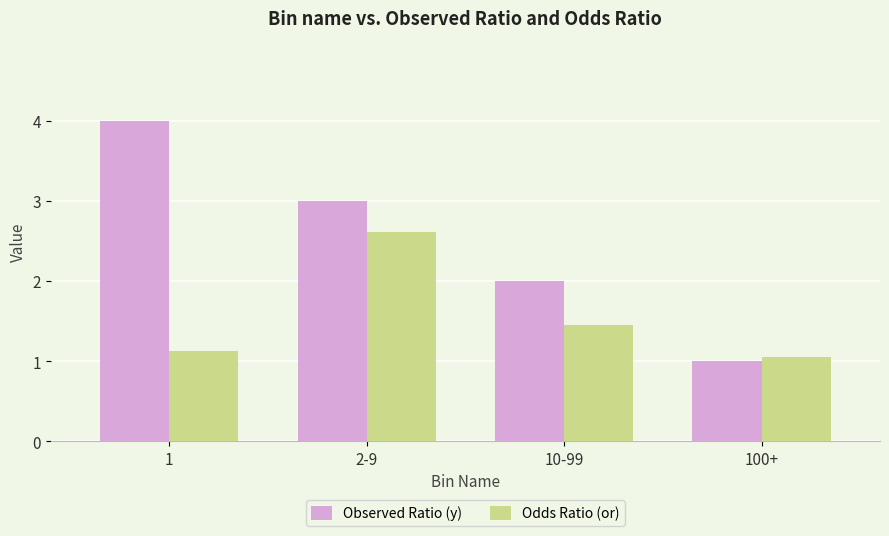

What are all the series names shown in the legend?

Observed Ratio (y), Odds Ratio (or)